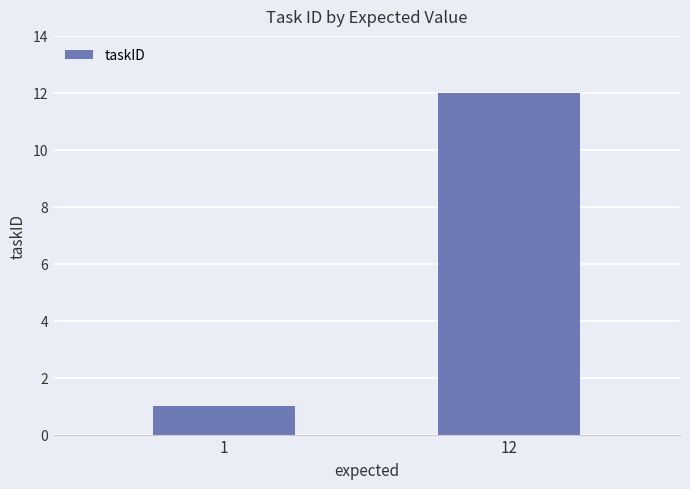

Reading right to left, list all the values displayed in this chart.

12	1